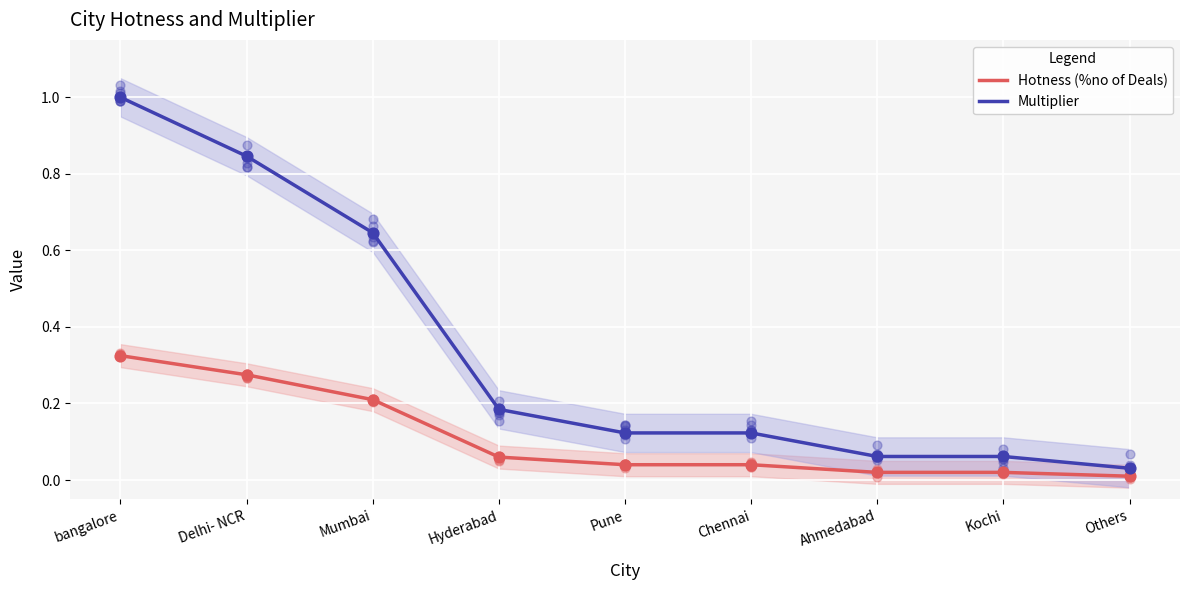

At which category is the sum across all series the highest?

bangalore